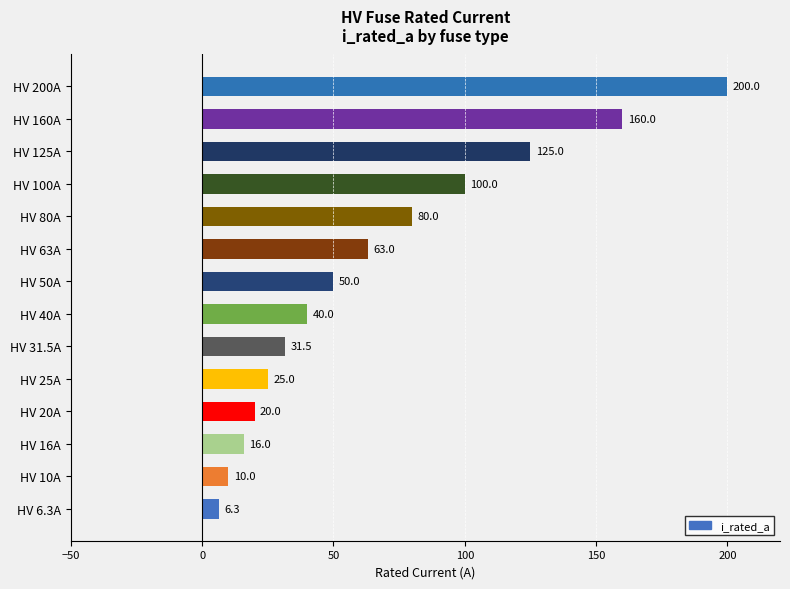

Which label corresponds to the largest value in the chart?

HV 200A